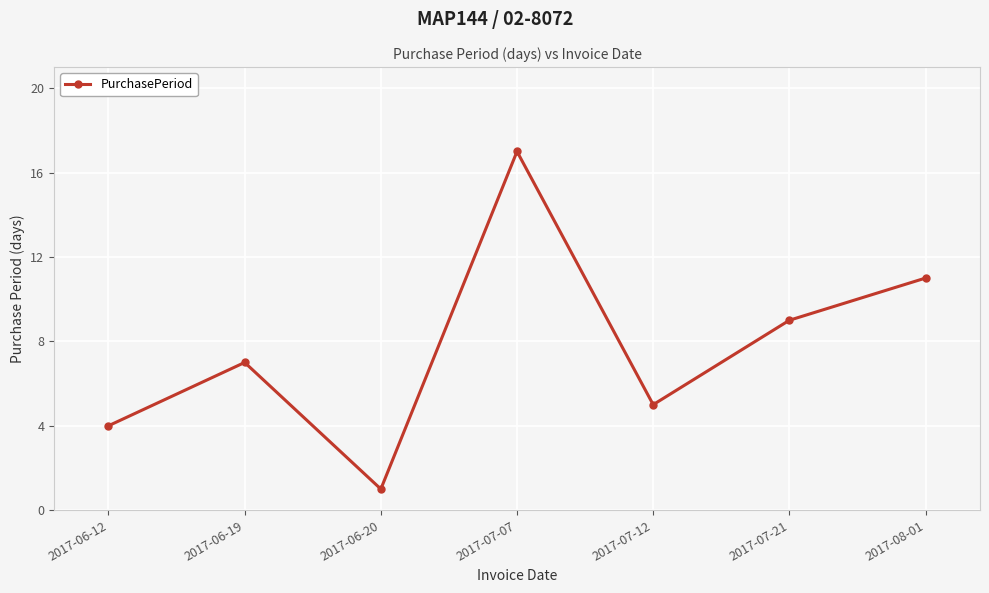

At which label is the value closest to 9?

2017-07-21